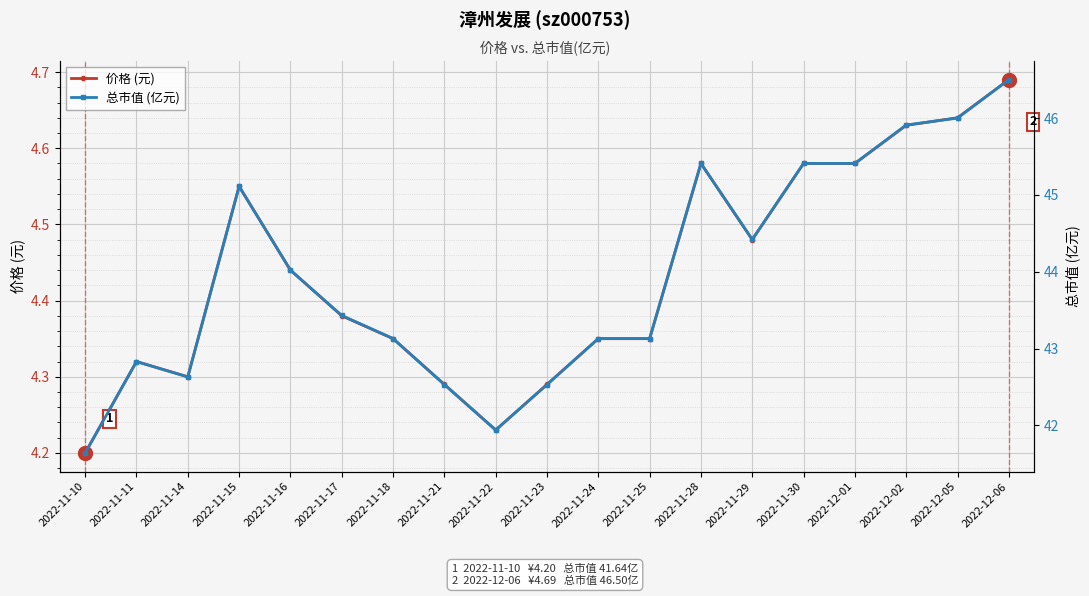

At how many categories does at least one series exceed 10?

19